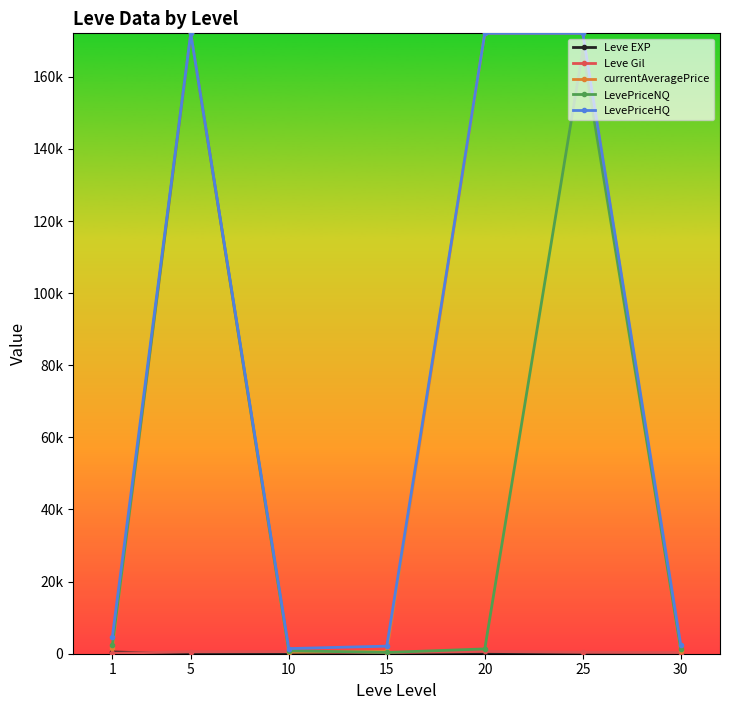

The Leve Gil series shows 576.7 at 10. True or false?

True